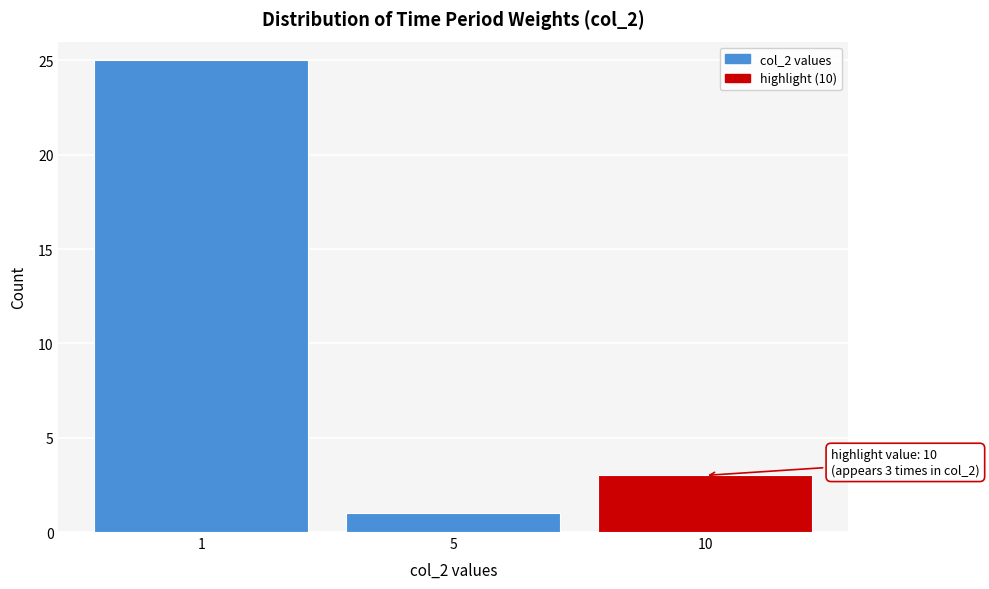

Reading left to right, list all the values displayed in this chart.

1=25	5=1	10=3